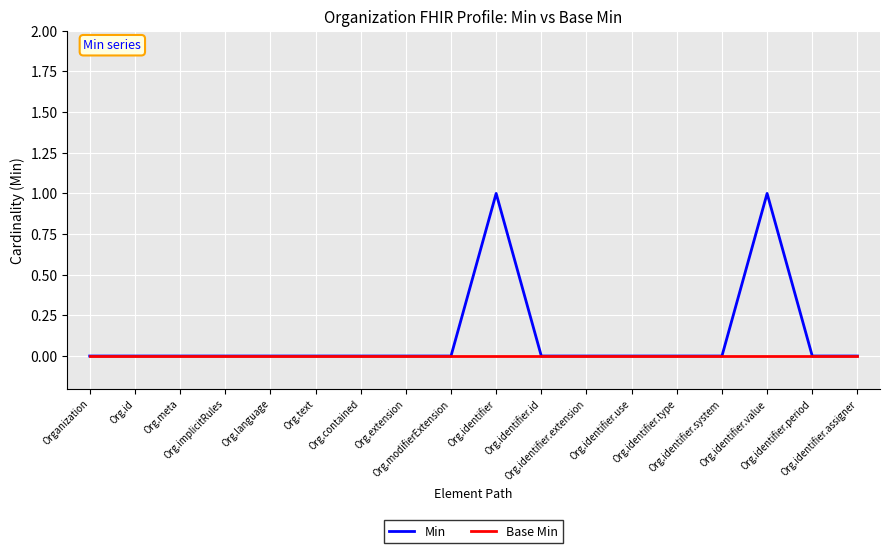

Reading right to left, what are all the values shown in this chart?

Min: 0	0	1	0	0	0	0	0	1	0	0	0	0	0	0	0	0	0
Base Min: 0	0	0	0	0	0	0	0	0	0	0	0	0	0	0	0	0	0